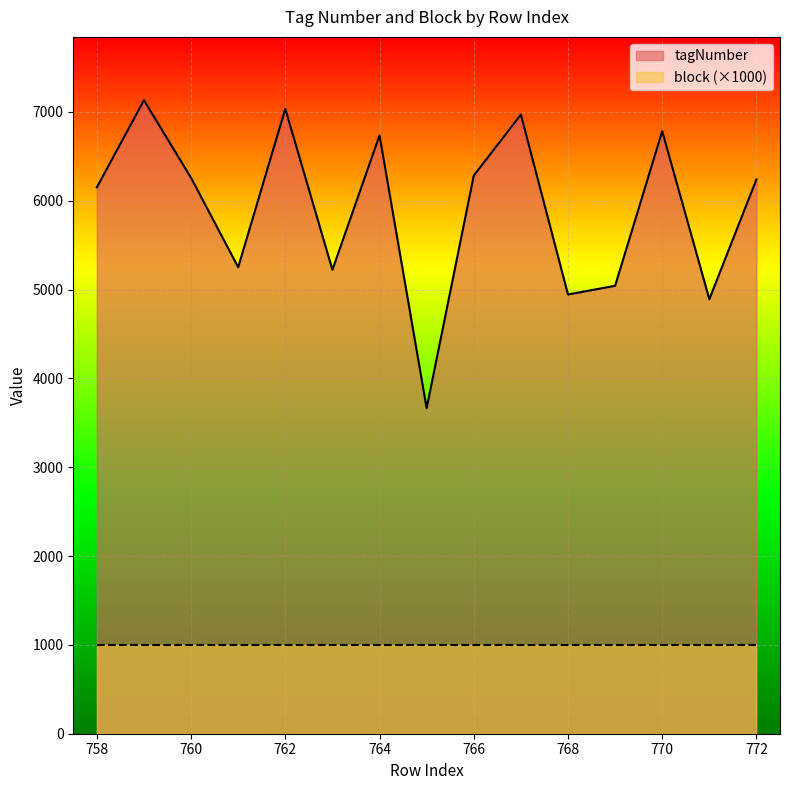

What is the maximum value shown in the chart?

7132